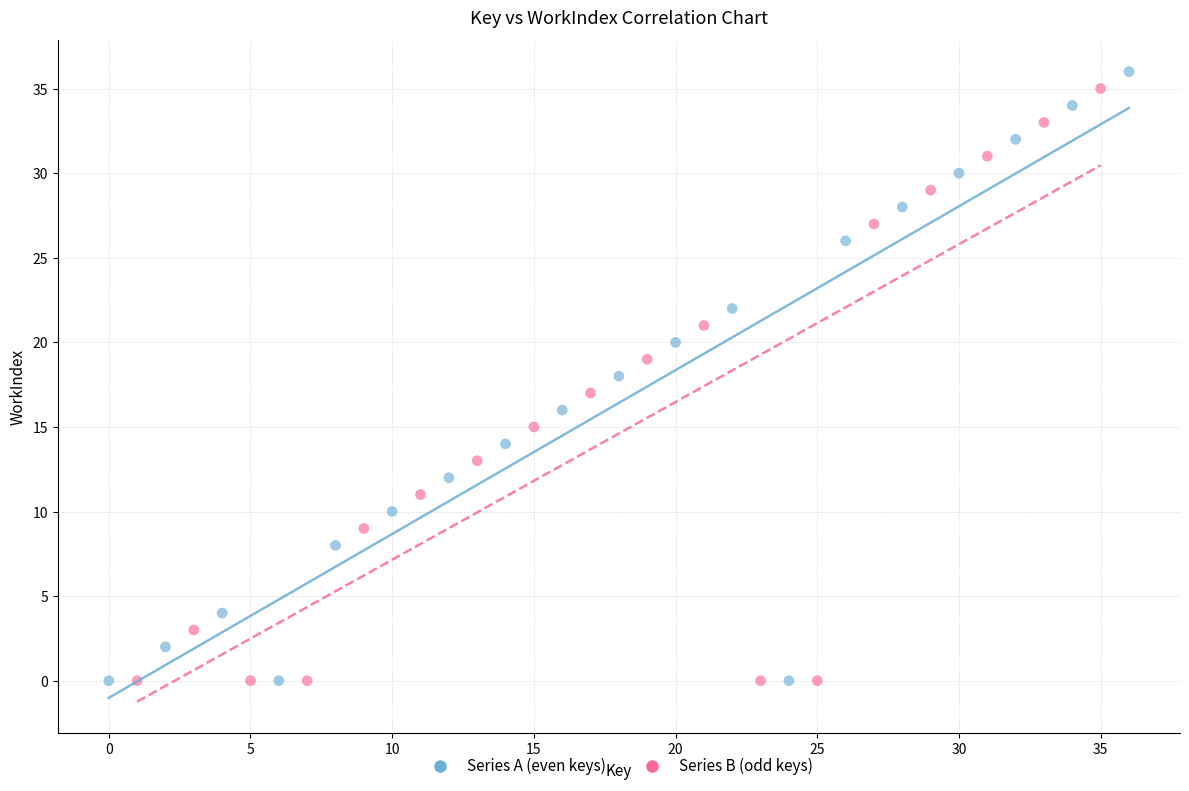

What are all the series names shown in the legend?

Series A (even keys), Series B (odd keys)